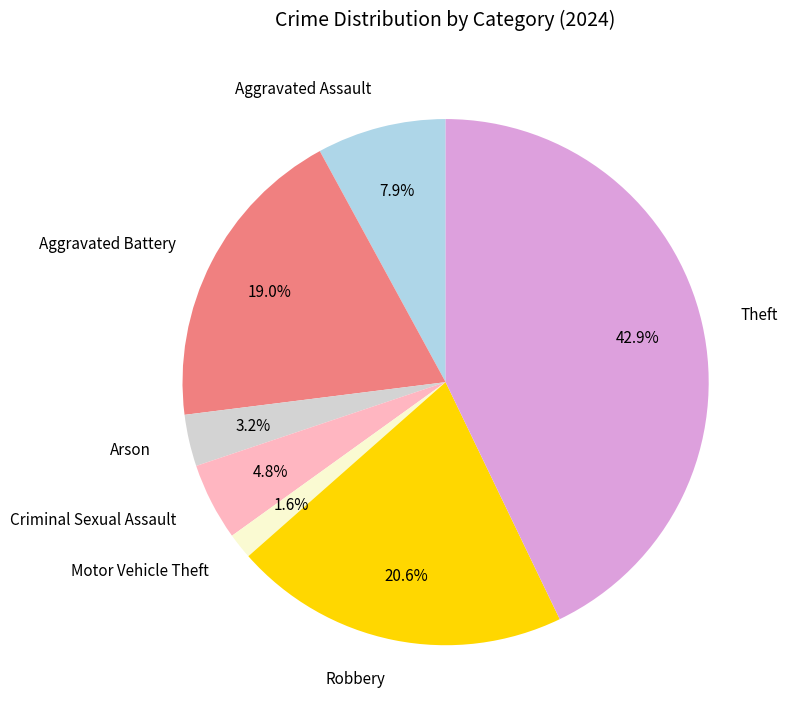

Combined, what portion of the pie is Motor Vehicle Theft and Robbery?

22.2%